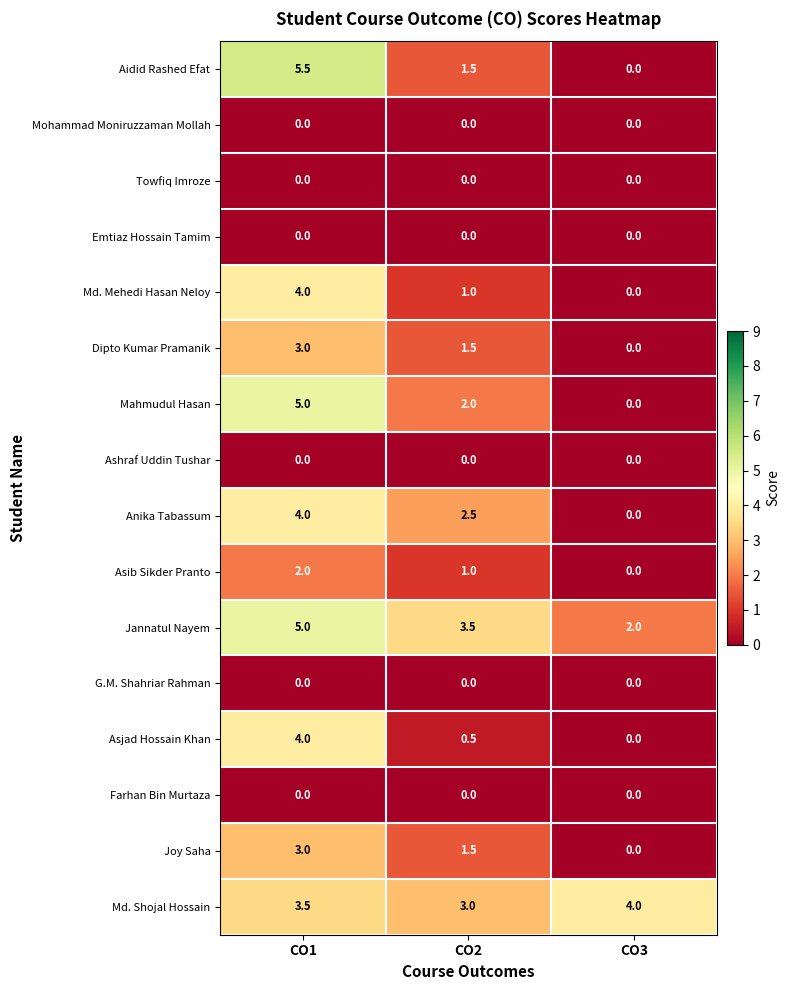

What is the highest value of the Joy Saha series?

3.0